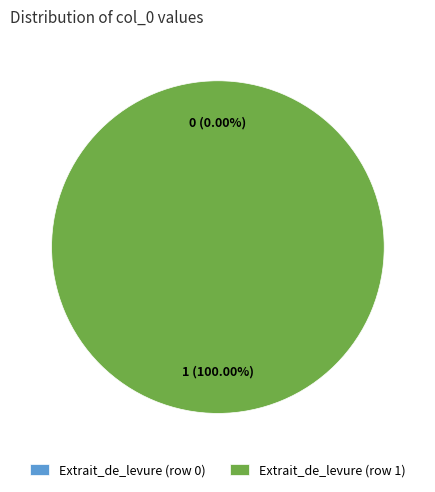

To the nearest percent, what is the difference between the Extrait_de_levure (row 1) and Extrait_de_levure (row 0) slice percentages?

100%